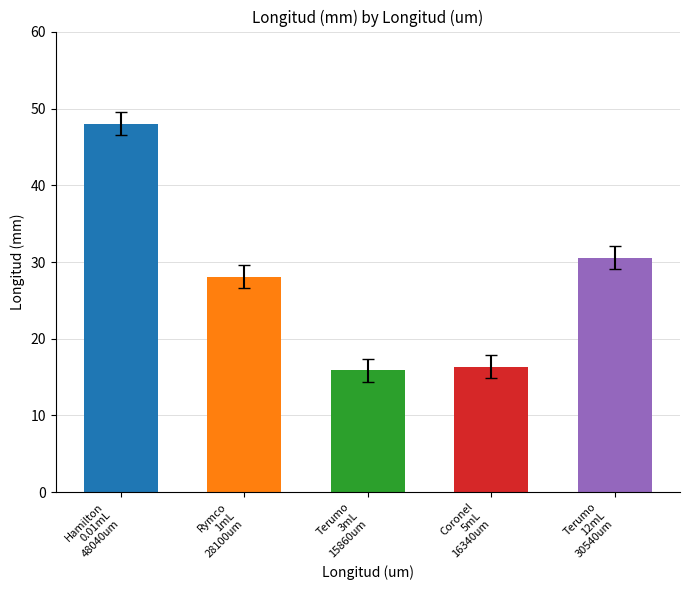

Rank the categories by value from highest to lowest.

48040, 30540, 28100, 16340, 15860